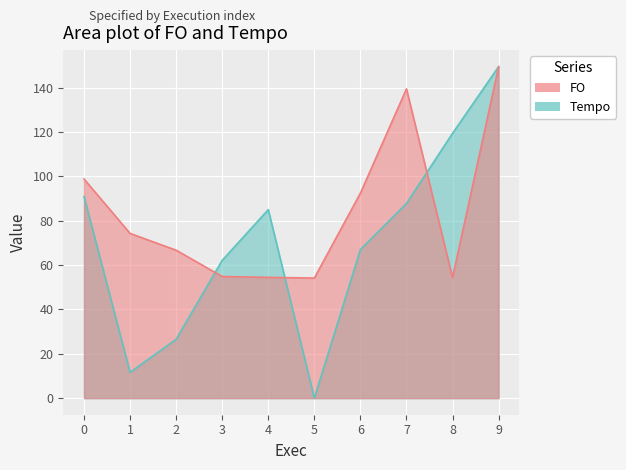

What is the sum of all Tempo values?

699.8